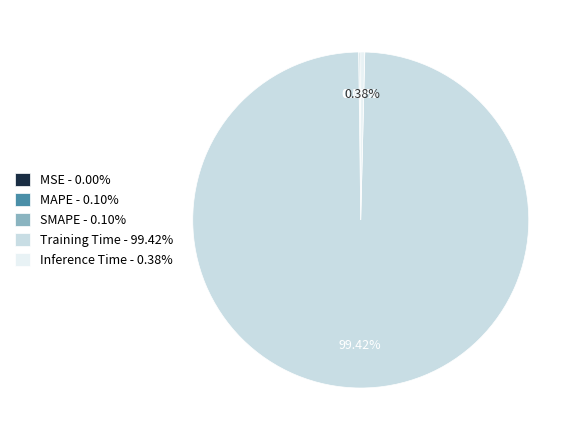

What is the largest slice in the pie chart?

Training Time